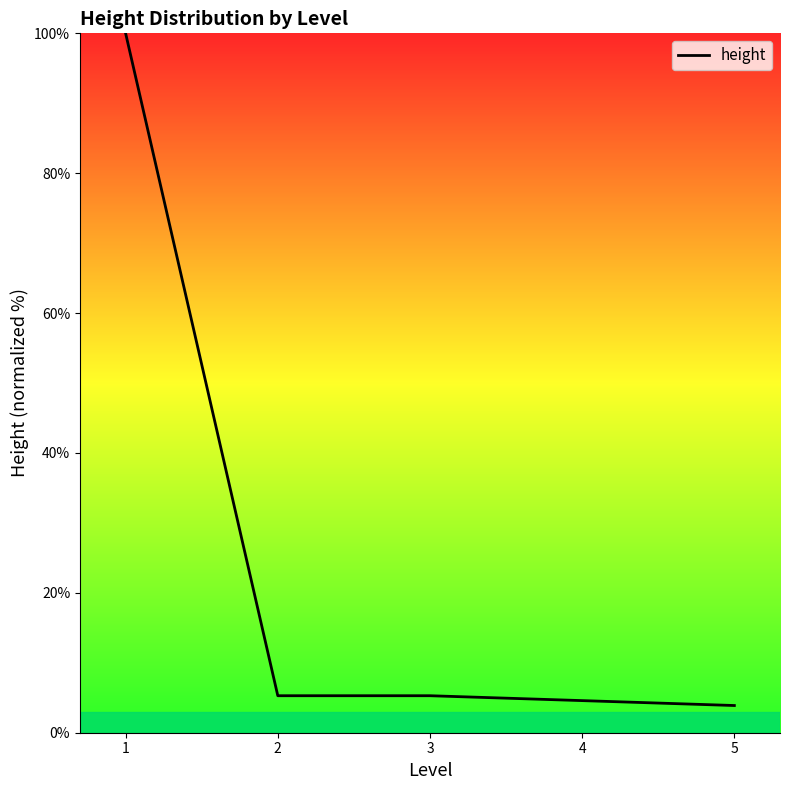

What is the greatest value displayed?

100.0